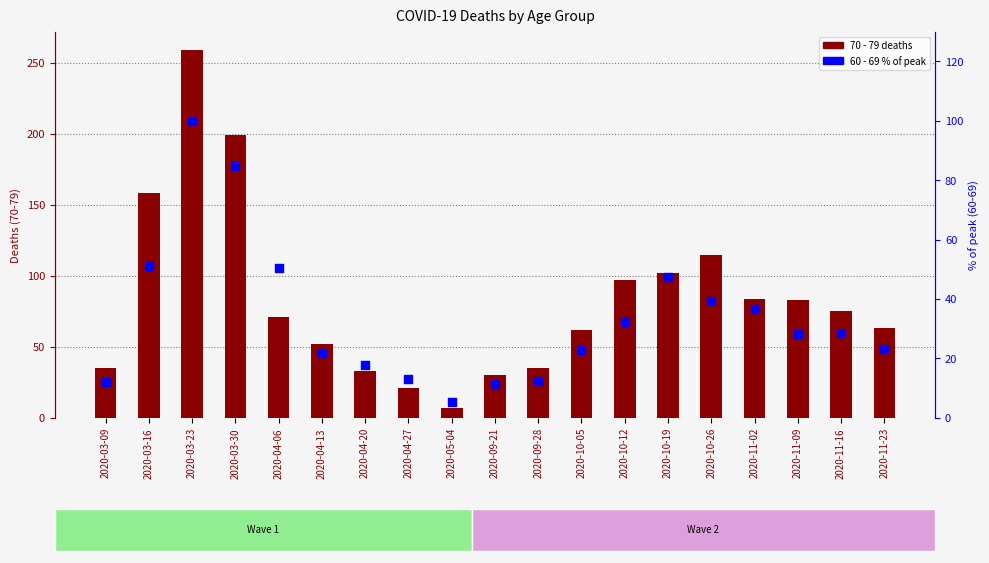

Is the value of 60 - 69 (% of peak) at 2020-03-16 greater than the value of 70 - 79 deaths at 2020-03-16?

No